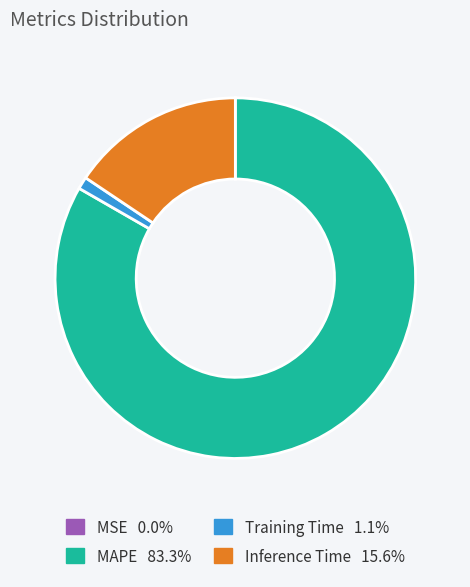

Is there any slice that represents more than half of the pie?

Yes